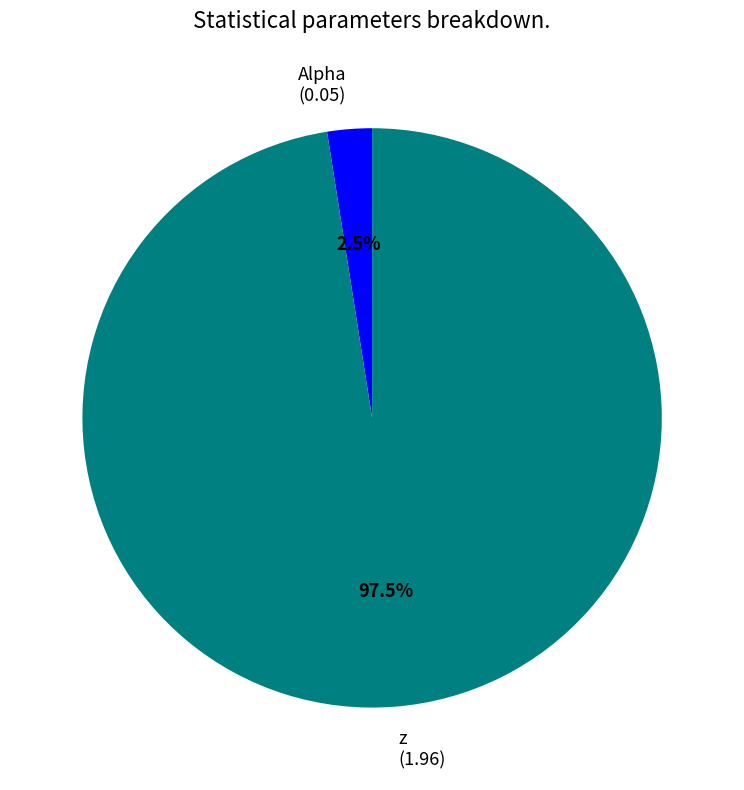

Which category has the smallest portion of the pie?

Alpha